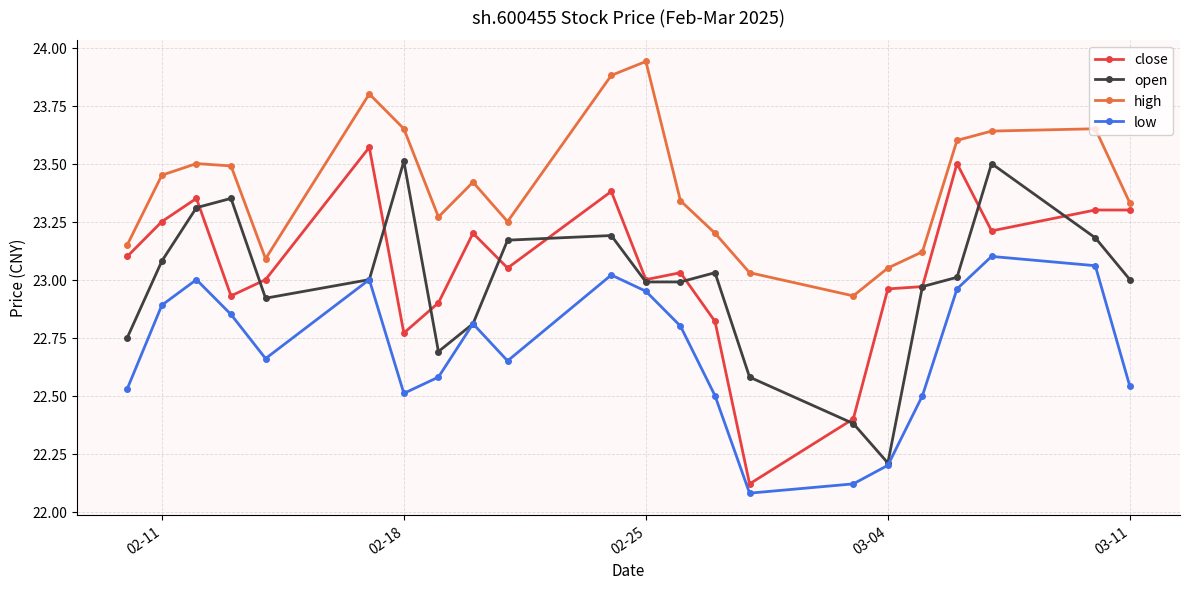

What is the smallest value displayed?

22.1